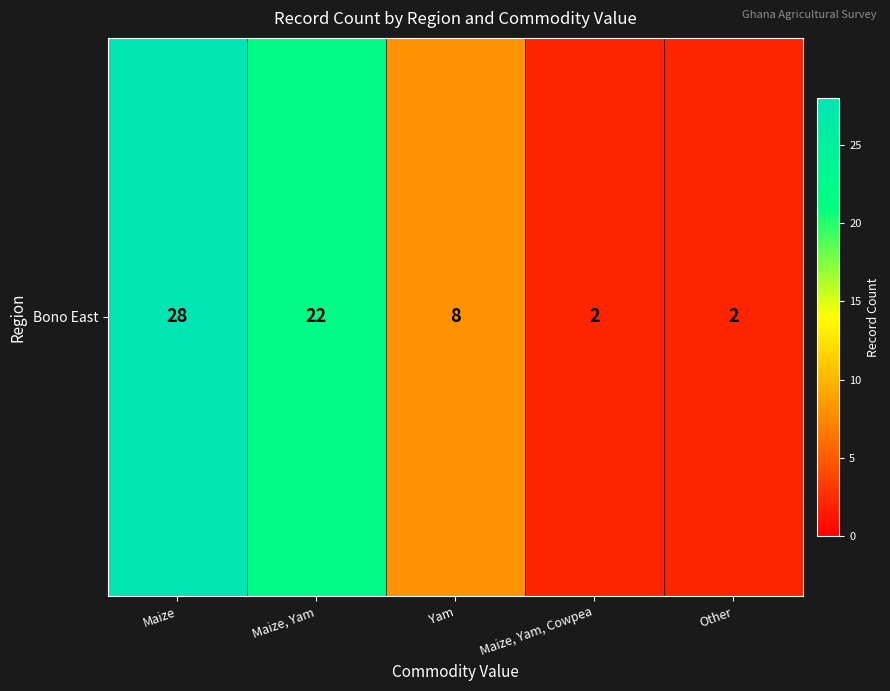

Between Maize and Maize, Yam, which is larger?

Maize